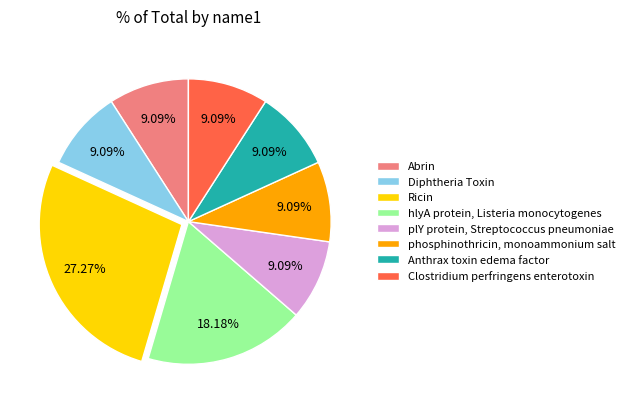

Is there a majority slice in this chart?

No